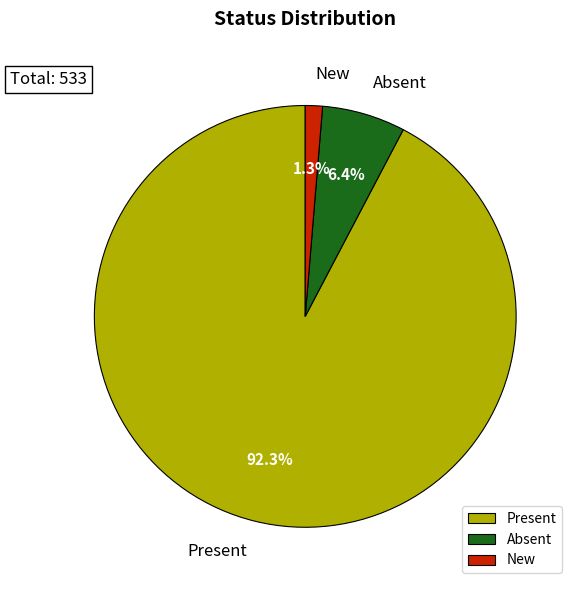

What is the smallest slice in the pie chart?

New